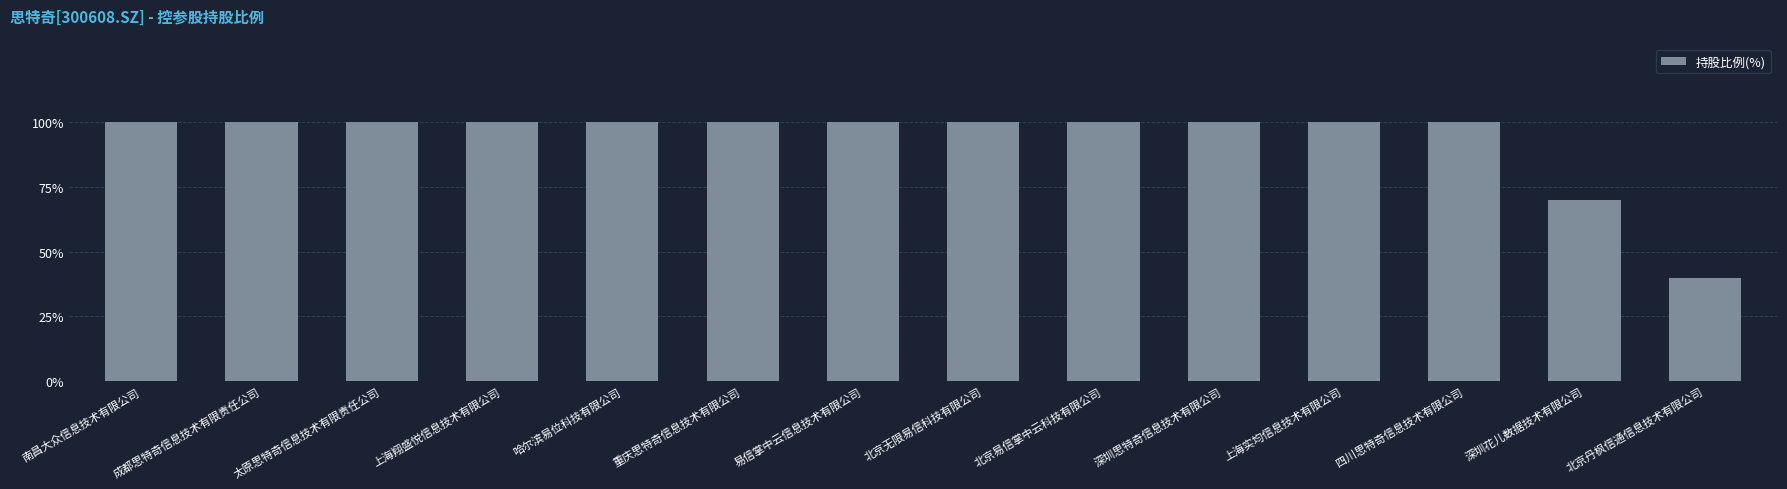

What is the average value?

94